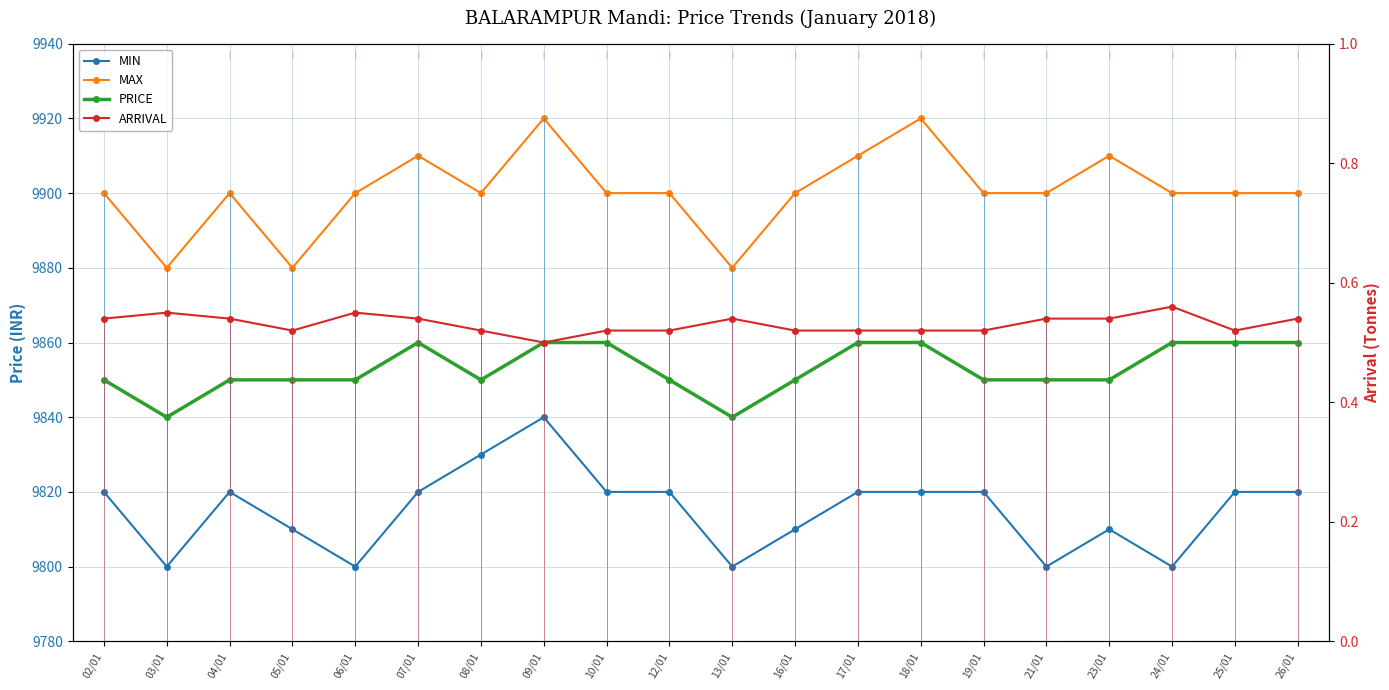

What is the maximum value for MAX?

9920.0